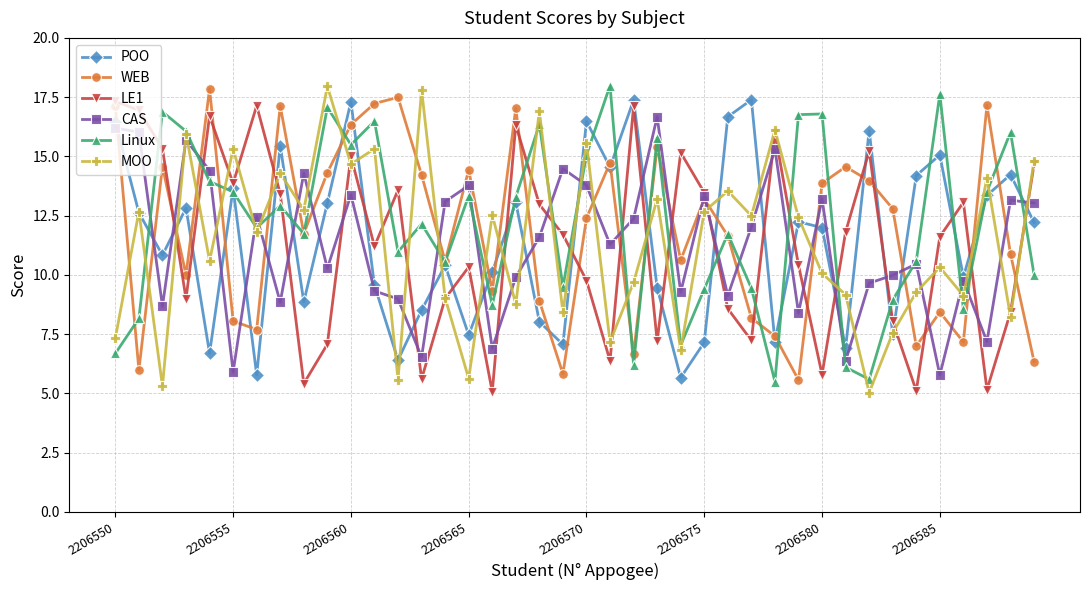

In Linux, how many points are higher than both neighbors (excluding endpoints)?

13